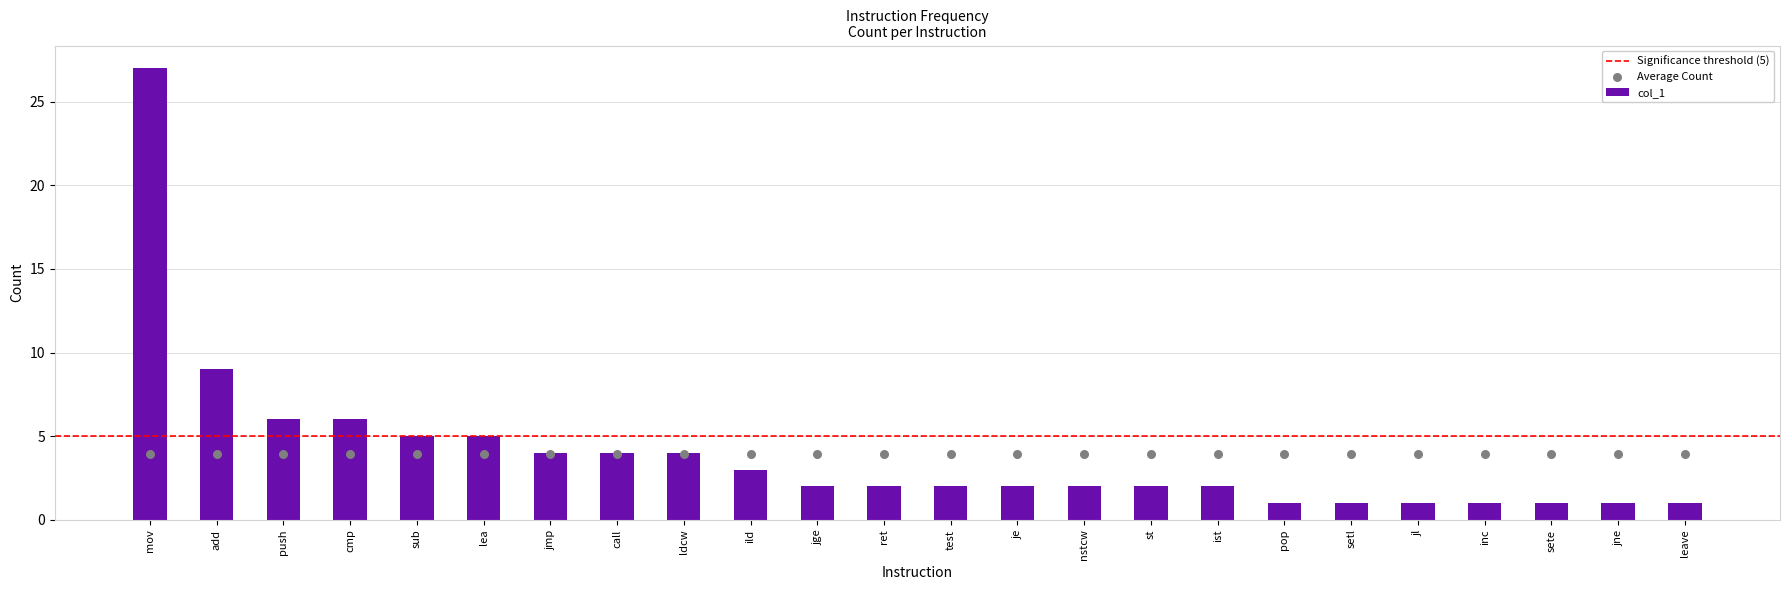

Which has a higher value, jne or pop?

jne